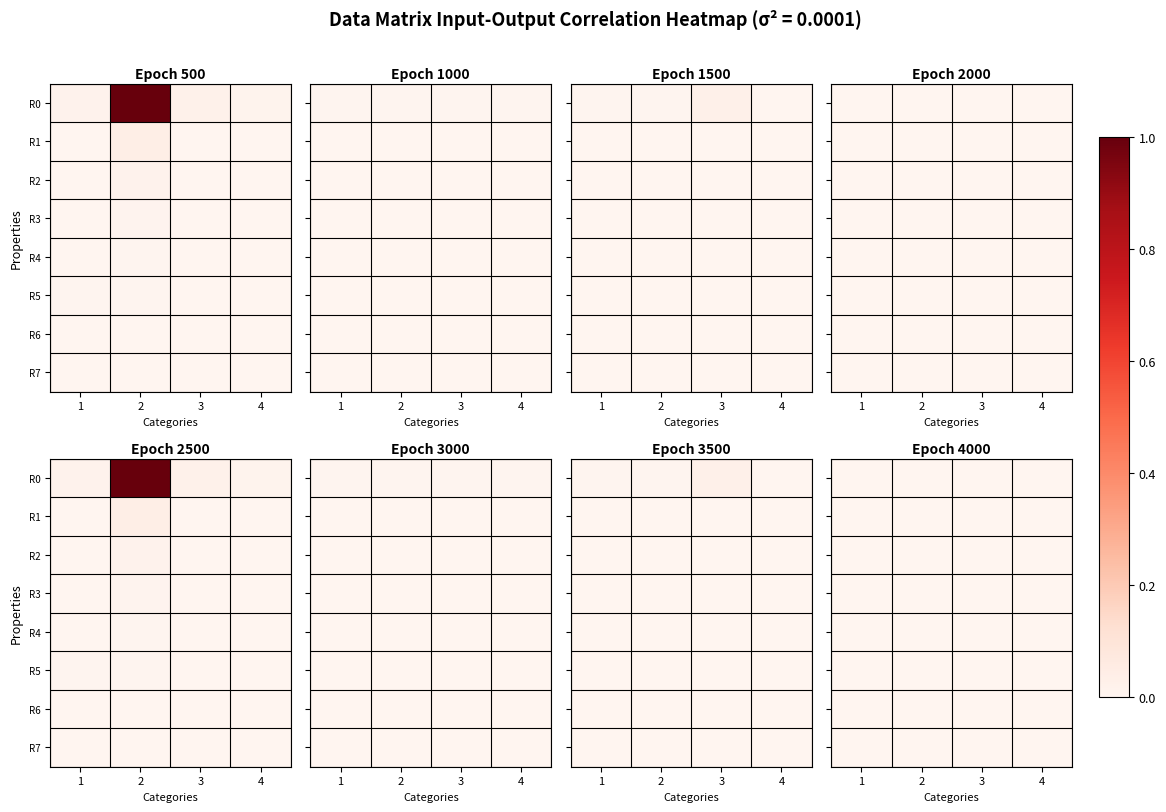

List the labels in order of R3 value, largest first.

1, 2, 3, 4